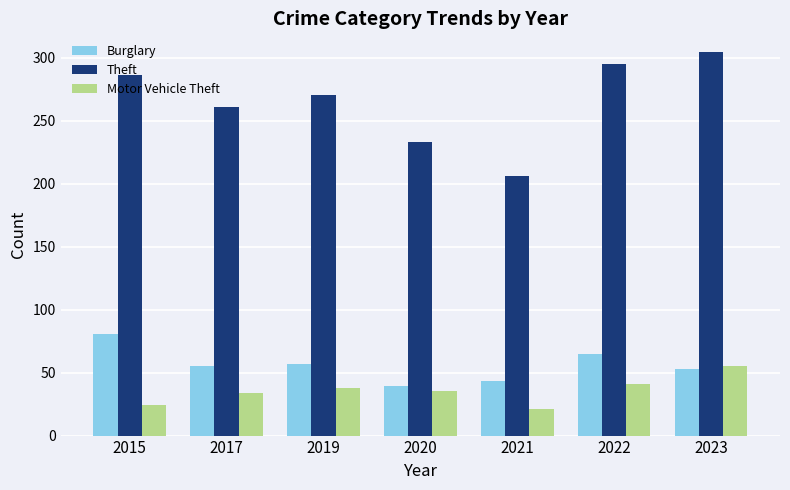

What is the difference between the maximum and minimum values in the Motor Vehicle Theft series?

34